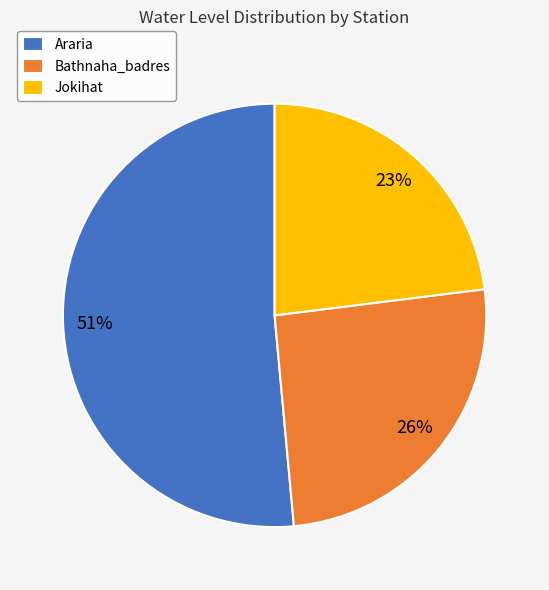

To the nearest percent, what is the difference between the largest and smallest slice percentages?

28%